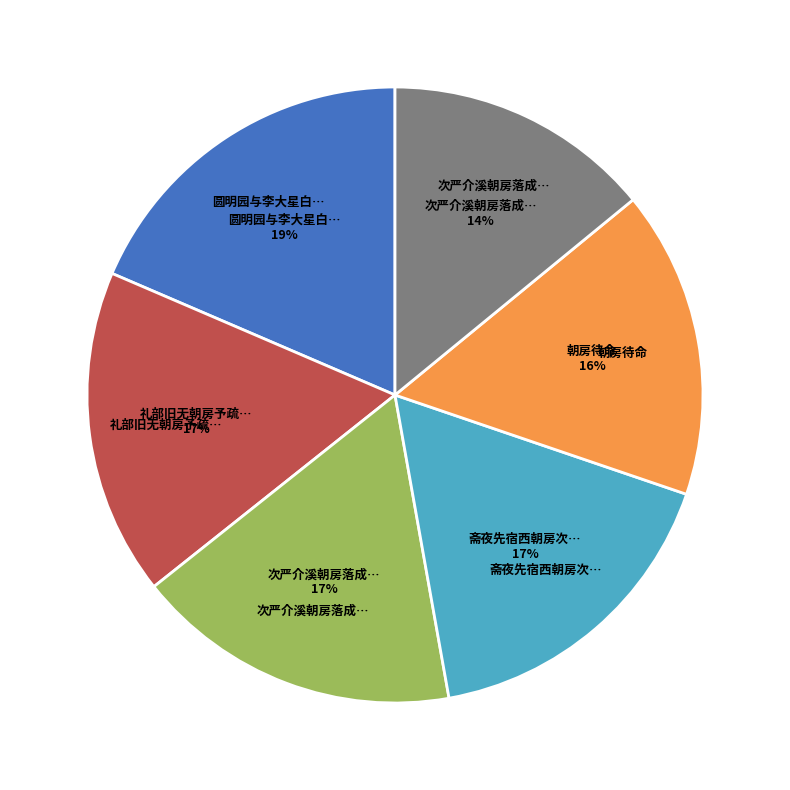

To the nearest percent, what is the average slice percentage?

17%